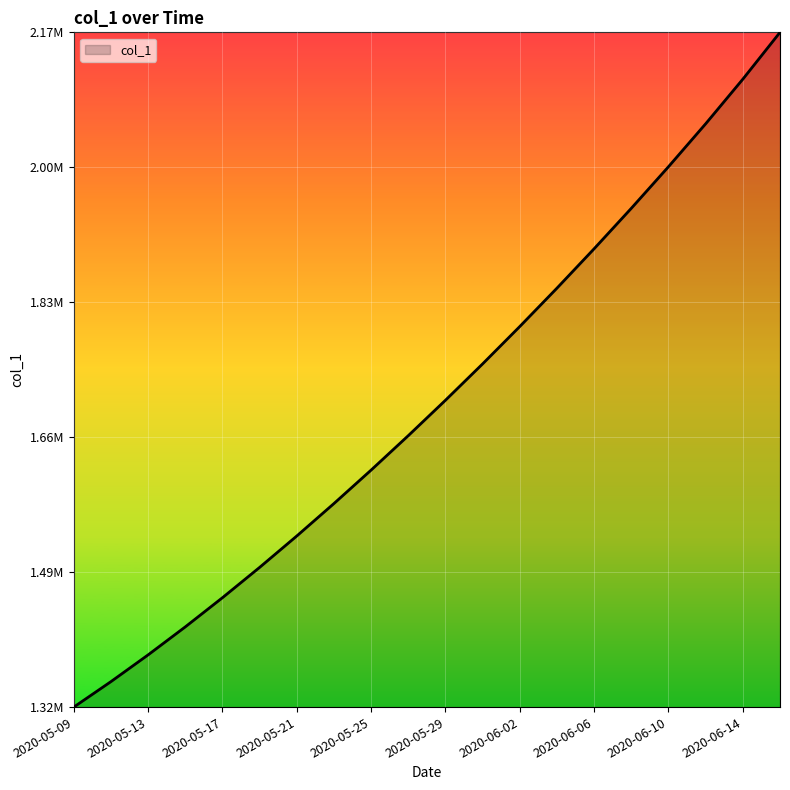

List the labels in order of value, smallest first.

2020-05-09, 2020-05-11, 2020-05-13, 2020-05-15, 2020-05-17, 2020-05-19, 2020-05-21, 2020-05-23, 2020-05-25, 2020-05-27, 2020-05-29, 2020-05-31, 2020-06-02, 2020-06-04, 2020-06-06, 2020-06-08, 2020-06-10, 2020-06-12, 2020-06-14, 2020-06-16